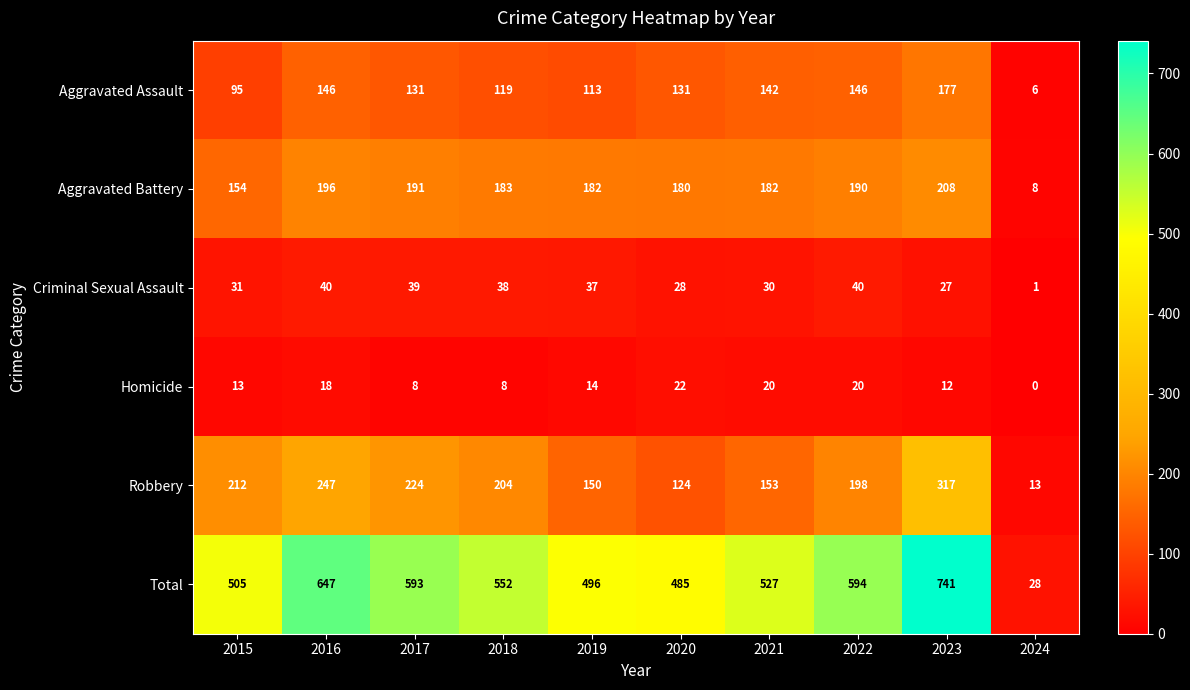

At 2016, list the series in order from largest to smallest.

Total, Robbery, Aggravated Battery, Aggravated Assault, Criminal Sexual Assault, Homicide